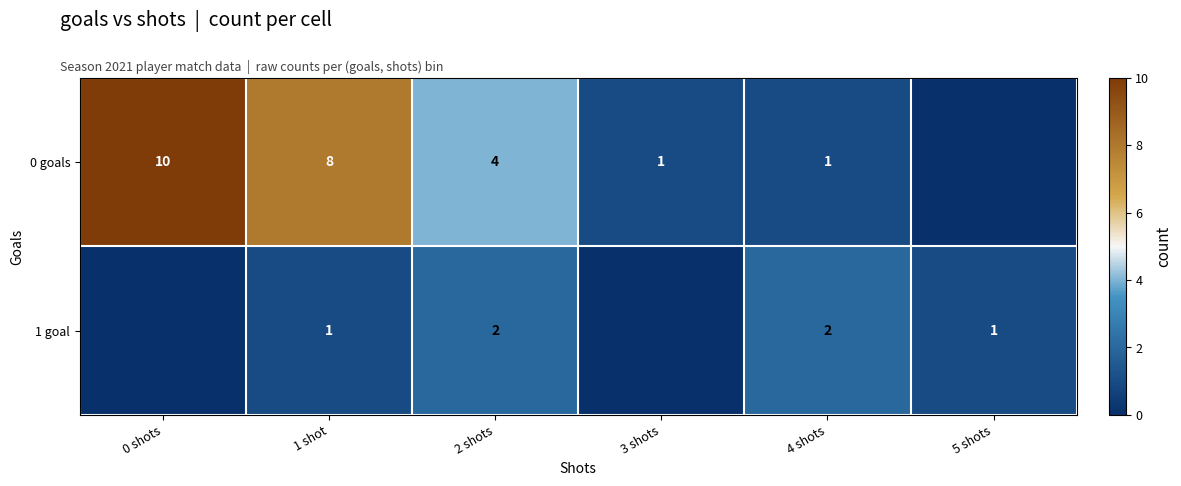

True or false: 1 goal has a value of 2 at 5 shots.

False